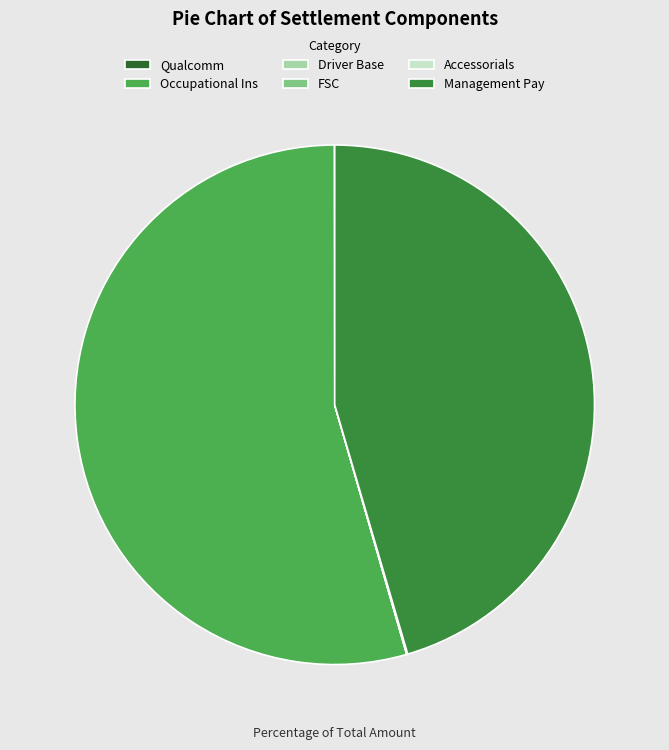

Which category has the biggest portion of the pie?

Occupational Ins